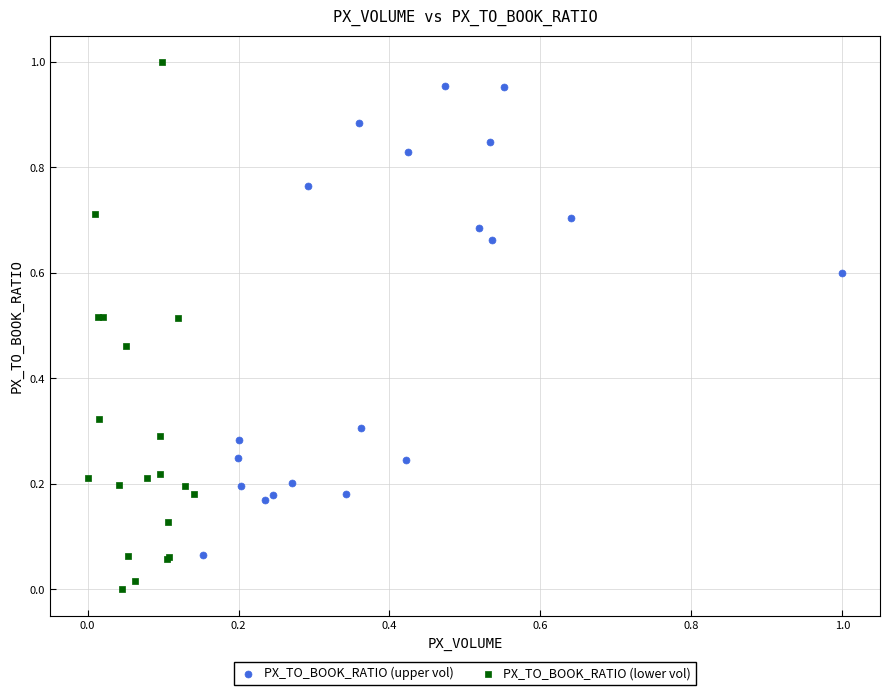

What are all the series names shown in the legend?

PX_TO_BOOK_RATIO (upper vol), PX_TO_BOOK_RATIO (lower vol)